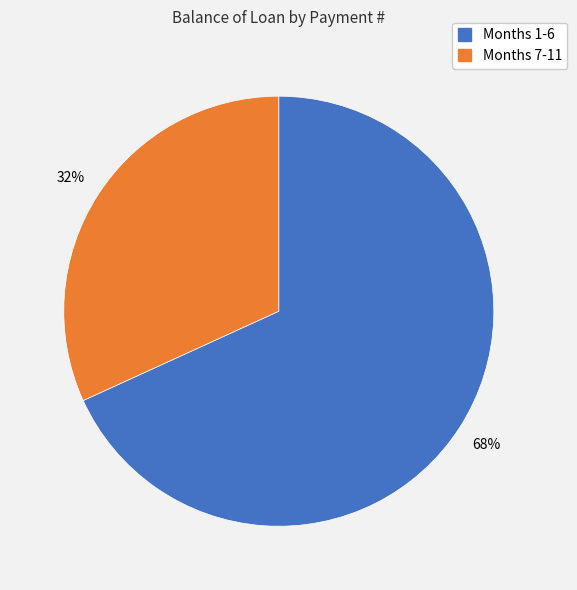

Is there a majority slice in this chart?

Yes